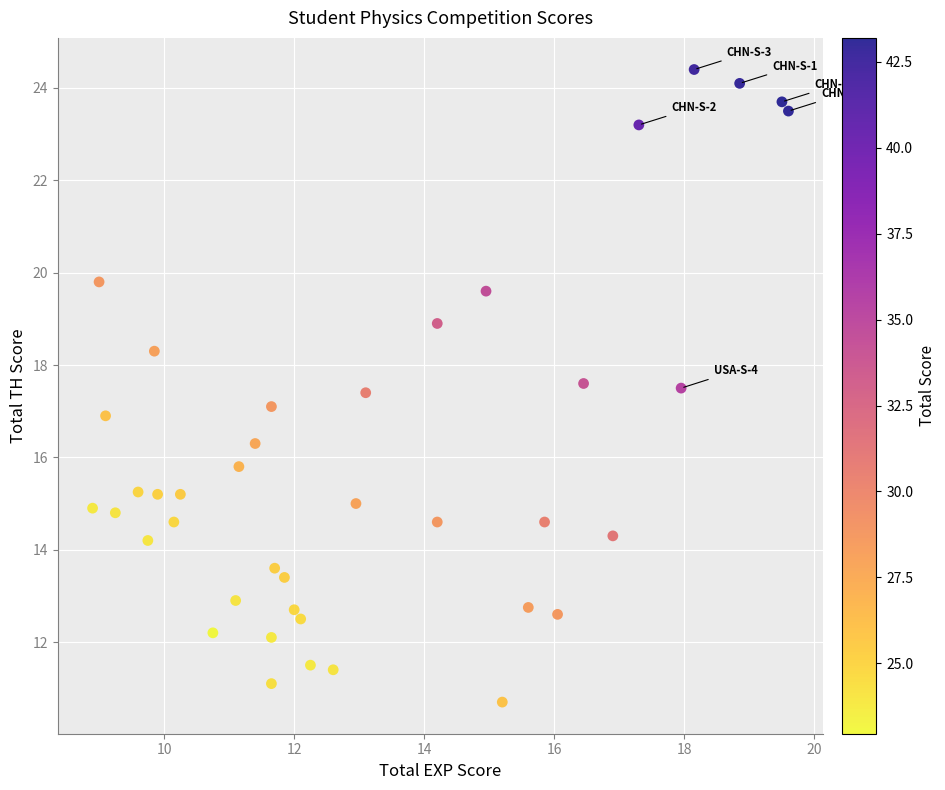

What is the range of X values (max minus min)?

10.7